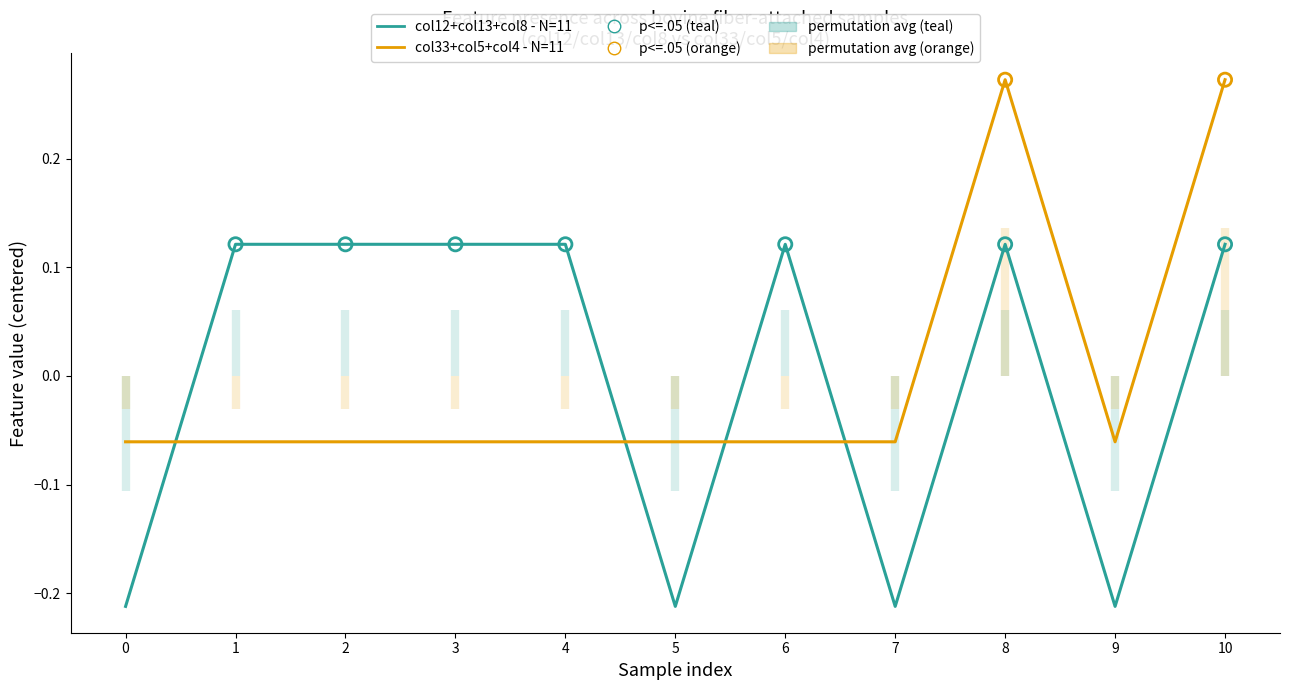

At which category is the sum across all series the highest?

8